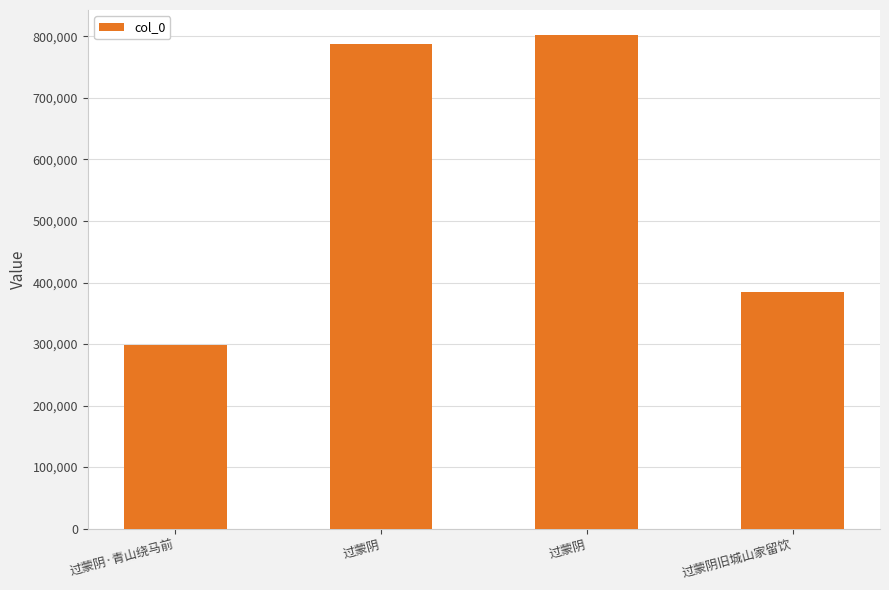

How many data points does each series have?

4